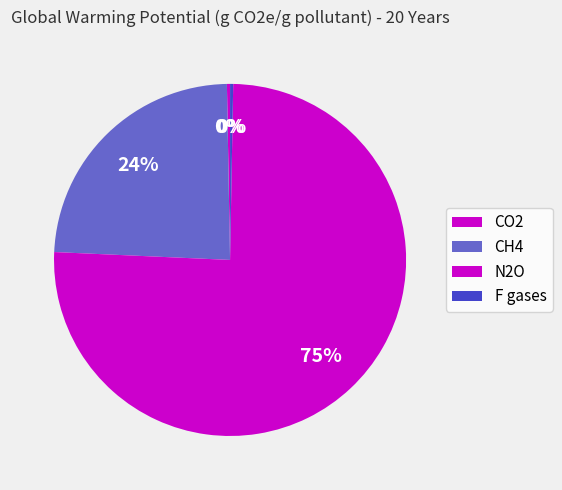

To the nearest percent, what percentage of the pie is N2O?

75%